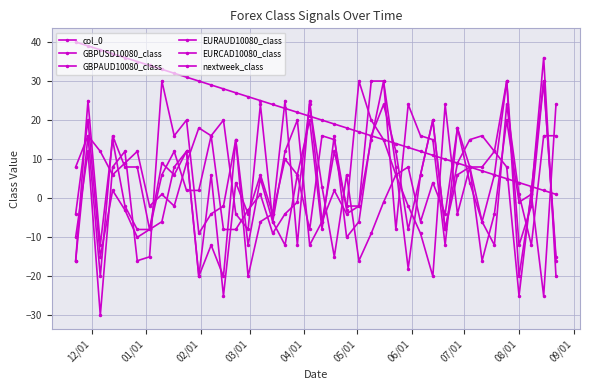

How many positive values does the EURCAD10080_class series have?

21